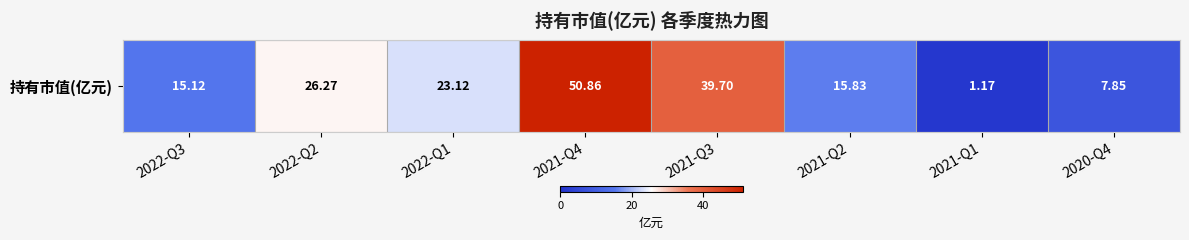

Is it true that the value at 2021-Q3 is 39.7?

True